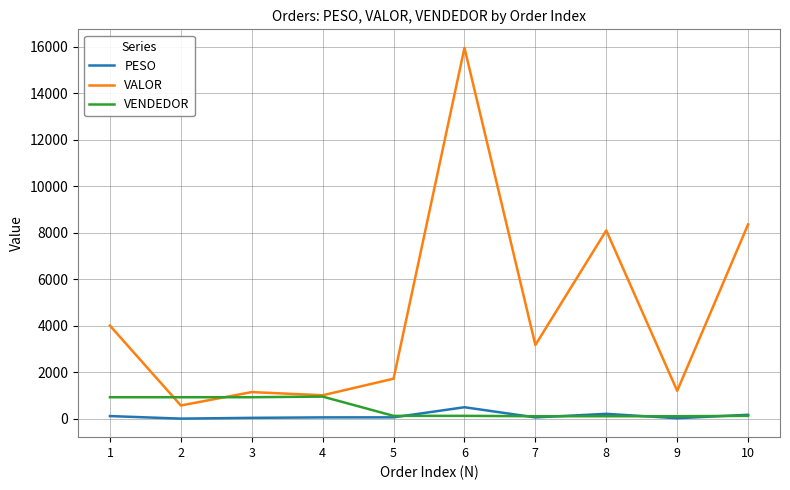

What is the highest value of the VENDEDOR series?

957.0